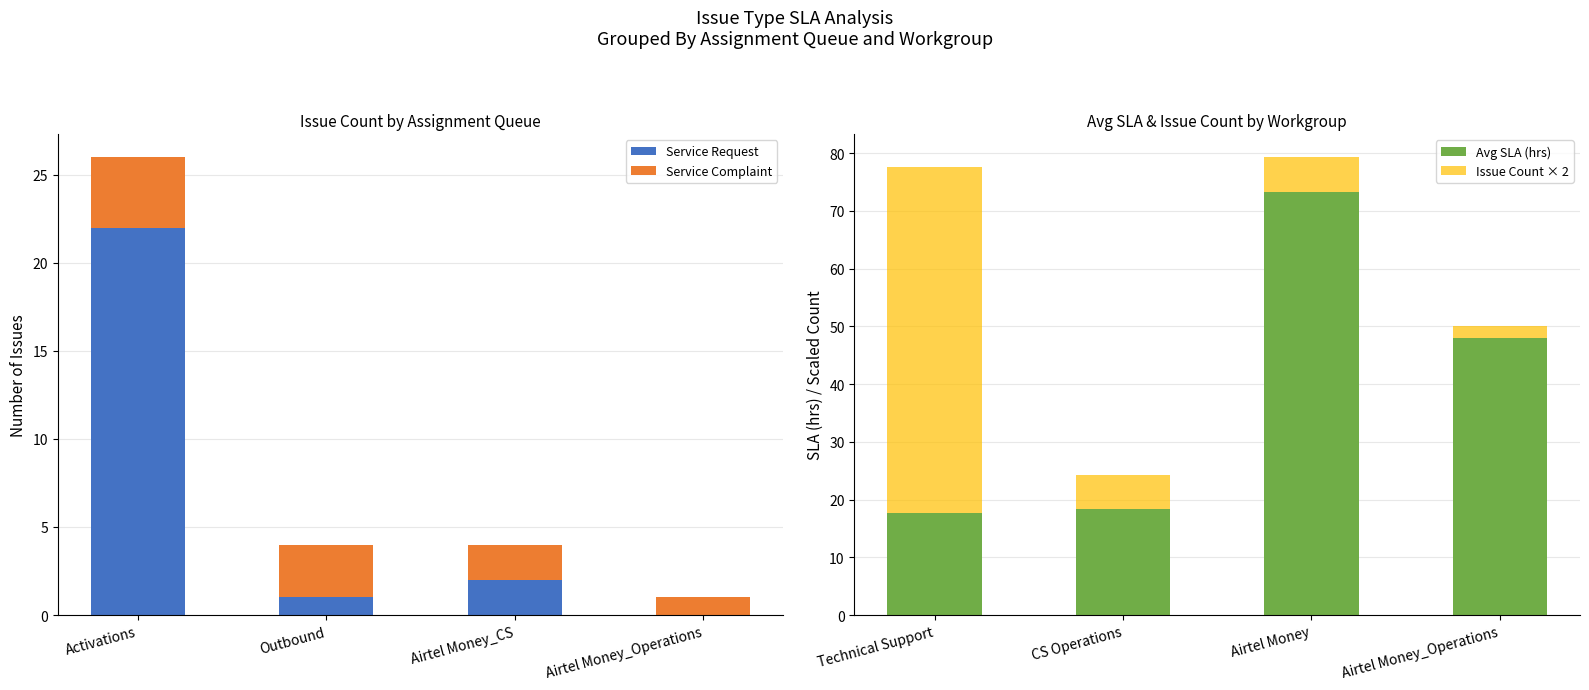

Is the value of Service Request at Airtel Money_CS greater than the value of Service Complaint at Airtel Money_Operations?

Yes